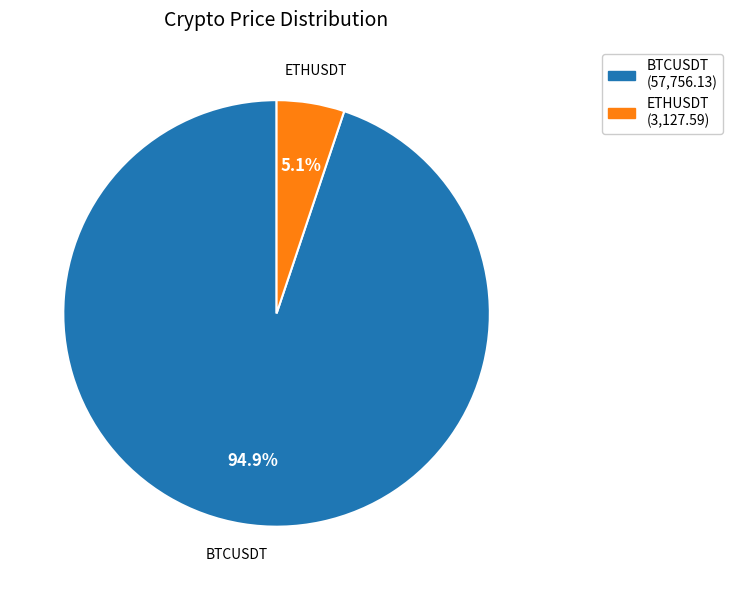

To the nearest percent, what portion does BTCUSDT represent?

95%